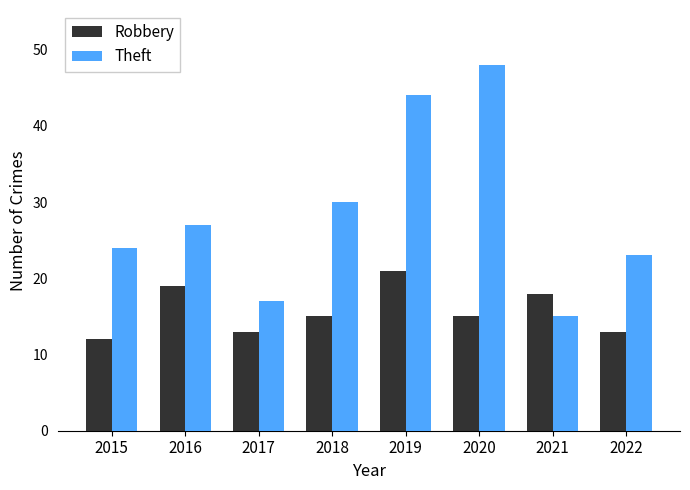

How many series are shown in this chart?

2